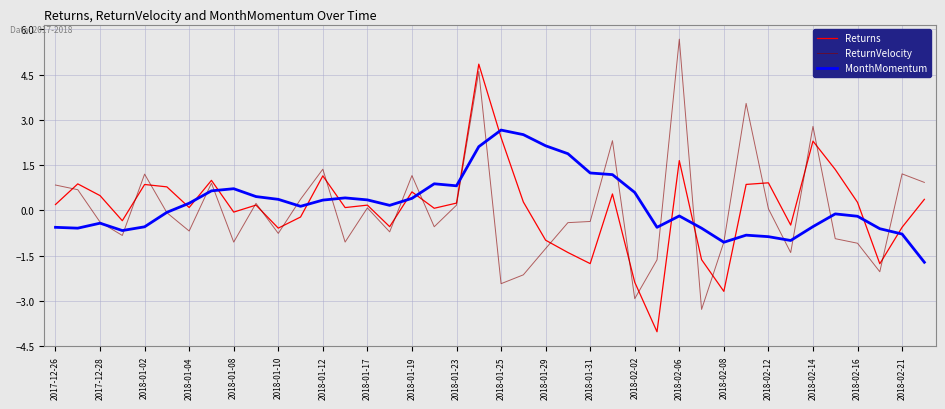

Which series has the widest spread of values?

ReturnVelocity